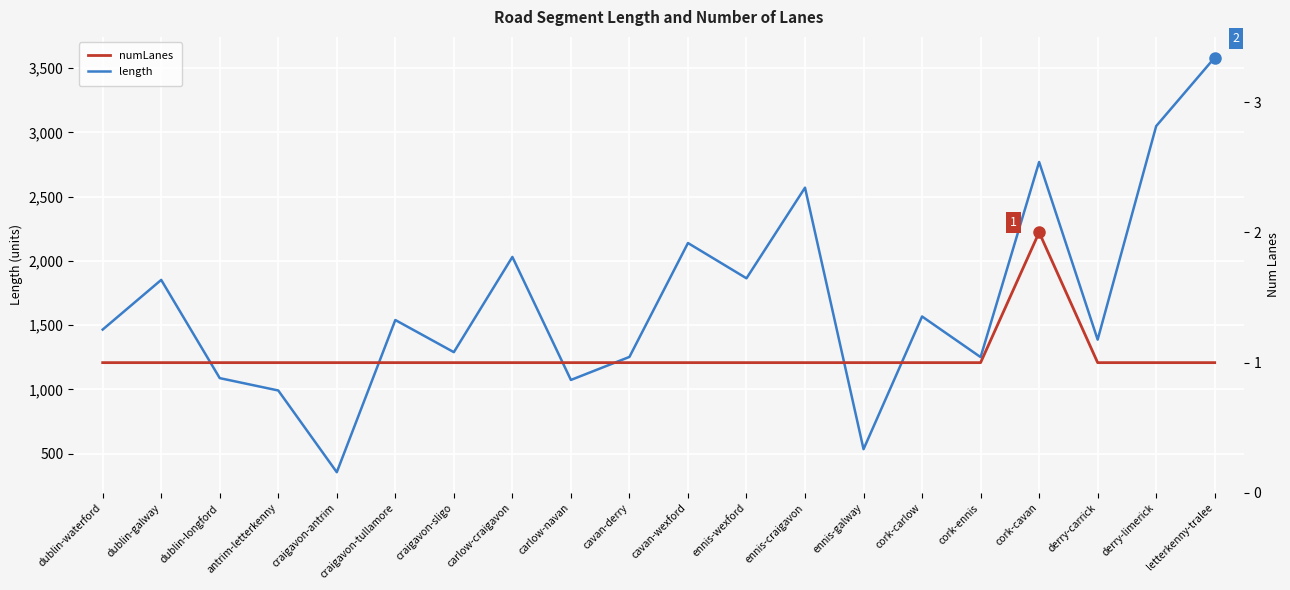

Reading left to right, transcribe all the data shown in this chart.

length: dublin-waterford=1466.1	dublin-galway=1852.6	dublin-longford=1088.2	antrim-letterkenny=992.0	craigavon-antrim=356.0	craigavon-tullamore=1540.4	craigavon-sligo=1290.2	carlow-craigavon=2031.4	carlow-navan=1074.0	cavan-derry=1253.2	cavan-wexford=2139.6	ennis-wexford=1865.1	ennis-craigavon=2570.4	ennis-galway=535.1	cork-carlow=1567.9	cork-ennis=1251.7	cork-cavan=2770.2	derry-carrick=1387.5	derry-limerick=3049.5	letterkenny-tralee=3582.5
numLanes: dublin-waterford=1.0	dublin-galway=1.0	dublin-longford=1.0	antrim-letterkenny=1.0	craigavon-antrim=1.0	craigavon-tullamore=1.0	craigavon-sligo=1.0	carlow-craigavon=1.0	carlow-navan=1.0	cavan-derry=1.0	cavan-wexford=1.0	ennis-wexford=1.0	ennis-craigavon=1.0	ennis-galway=1.0	cork-carlow=1.0	cork-ennis=1.0	cork-cavan=2.0	derry-carrick=1.0	derry-limerick=1.0	letterkenny-tralee=1.0